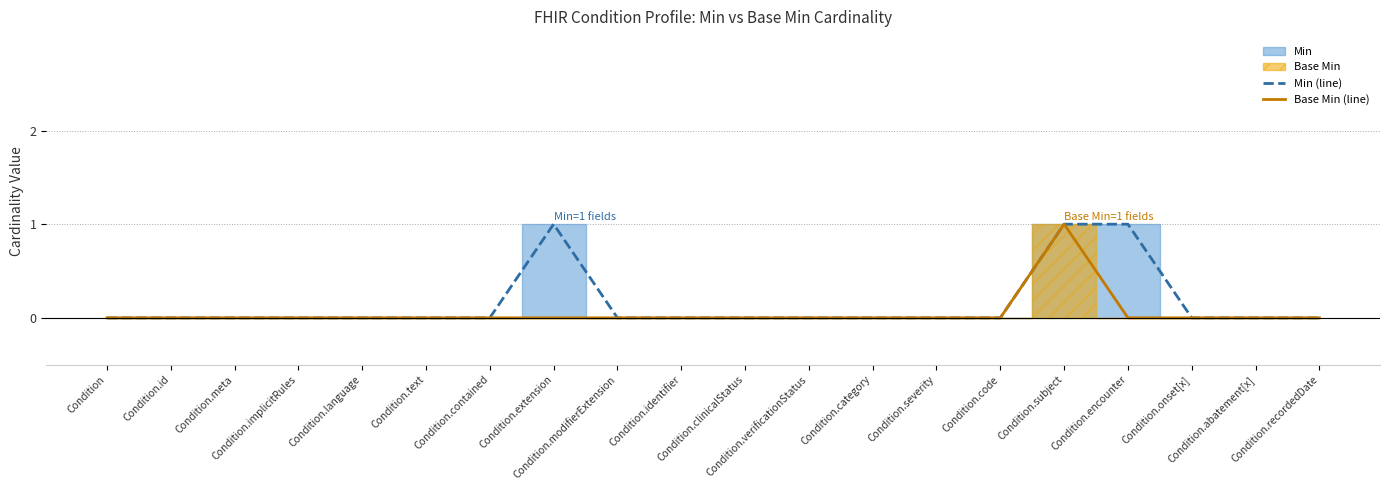

How many categories are shown in the chart?

20